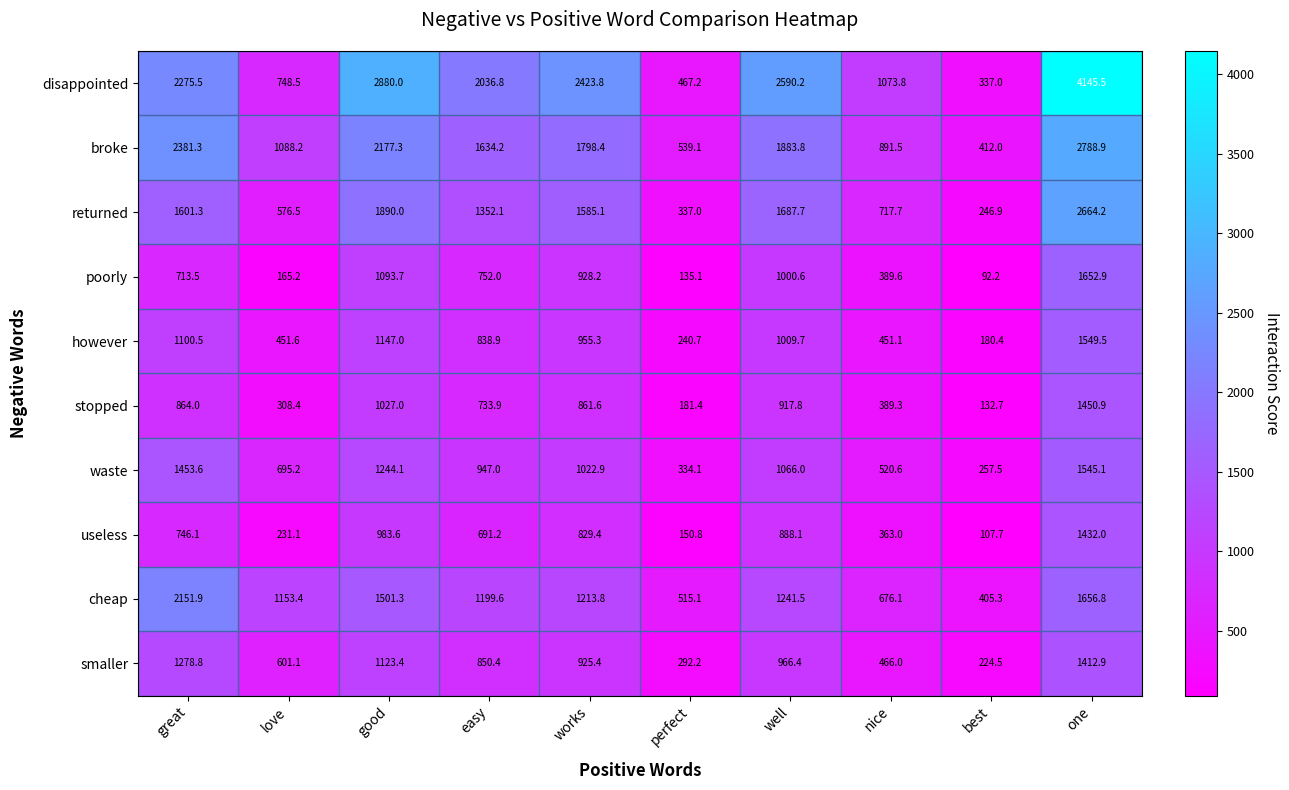

What is the difference between the however values at one and nice?

1098.4